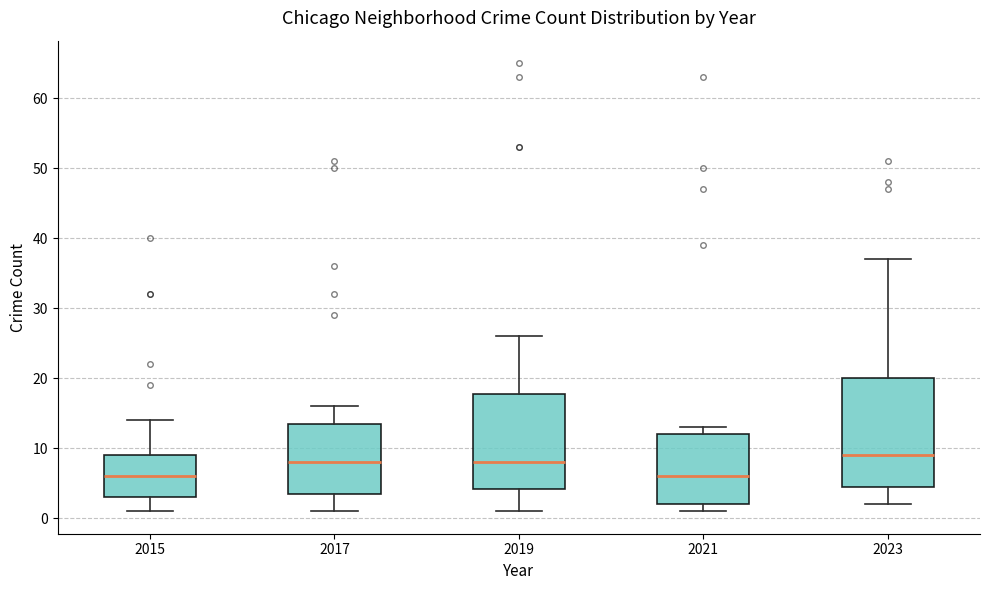

Where is the upper edge of the box at x = 2021 on the y-axis? The values are not printed on the chart, so give them approximately, as read against the axis.

12